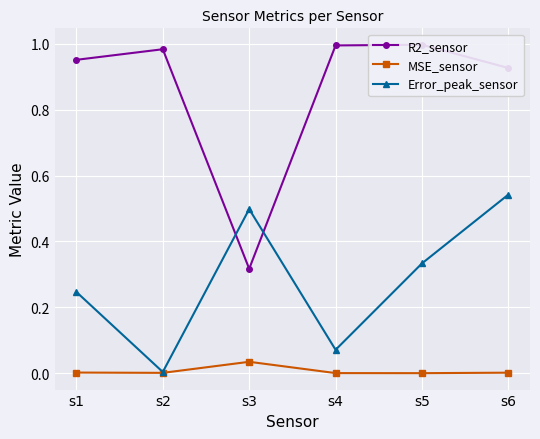

At which label does R2_sensor reach its minimum?

s3